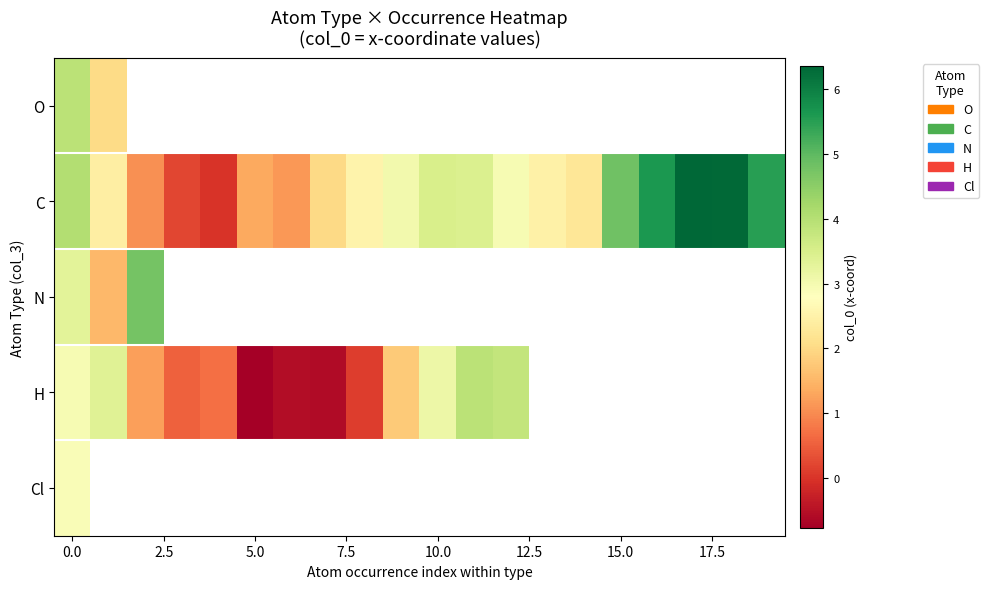

How many positive values does the H series have?

10